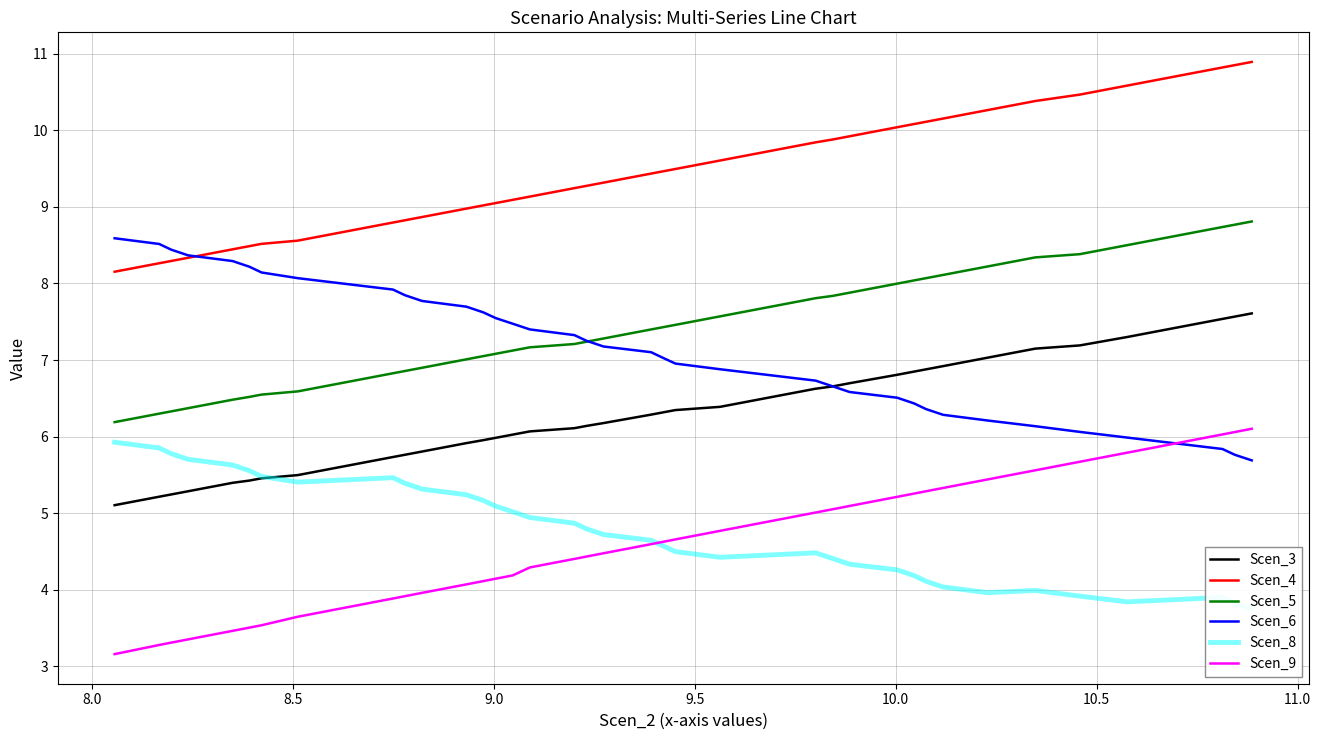

Reading left to right, what are all the values shown in this chart?

Scen_3: 5.1	5.2	5.2	5.3	5.4	5.4	5.5	5.5	5.6	5.7	5.8	5.8	5.9	6.0	6.0	6.0	6.1	6.1	6.1	6.2	6.3	6.3	6.3	6.4	6.5	6.6	6.7	6.7	6.8	6.8	6.9	6.9	7.0	7.1	7.2	7.3	7.4	7.5	7.6	7.6
Scen_4: 8.2	8.3	8.3	8.3	8.4	8.5	8.5	8.6	8.7	8.8	8.8	8.9	9.0	9.0	9.0	9.1	9.1	9.2	9.3	9.3	9.4	9.5	9.5	9.6	9.7	9.8	9.9	9.9	10.0	10.1	10.1	10.2	10.3	10.4	10.5	10.6	10.7	10.8	10.8	10.9
Scen_5: 6.2	6.3	6.3	6.4	6.5	6.5	6.5	6.6	6.7	6.8	6.9	6.9	7.0	7.1	7.1	7.1	7.2	7.2	7.2	7.3	7.4	7.4	7.5	7.6	7.7	7.8	7.8	7.9	8.0	8.0	8.1	8.1	8.2	8.3	8.4	8.5	8.6	8.7	8.8	8.8
Scen_6: 8.6	8.5	8.4	8.4	8.3	8.2	8.1	8.1	8.0	7.9	7.8	7.8	7.7	7.6	7.5	7.5	7.4	7.3	7.3	7.2	7.1	7.0	7.0	6.9	6.8	6.7	6.7	6.6	6.5	6.4	6.4	6.3	6.2	6.1	6.1	6.0	5.9	5.8	5.8	5.7
Scen_8: 5.9	5.9	5.8	5.7	5.6	5.6	5.5	5.4	5.4	5.5	5.4	5.3	5.2	5.2	5.1	5.0	4.9	4.9	4.8	4.7	4.6	4.6	4.5	4.4	4.5	4.5	4.4	4.3	4.3	4.2	4.1	4.0	4.0	4.0	3.9	3.8	3.9	3.9	3.8	3.8
Scen_9: 3.2	3.3	3.3	3.4	3.5	3.5	3.5	3.6	3.8	3.9	3.9	4.0	4.1	4.1	4.1	4.2	4.3	4.4	4.4	4.5	4.6	4.6	4.7	4.8	4.9	5.0	5.1	5.1	5.2	5.3	5.3	5.3	5.4	5.6	5.7	5.8	5.9	6.0	6.1	6.1